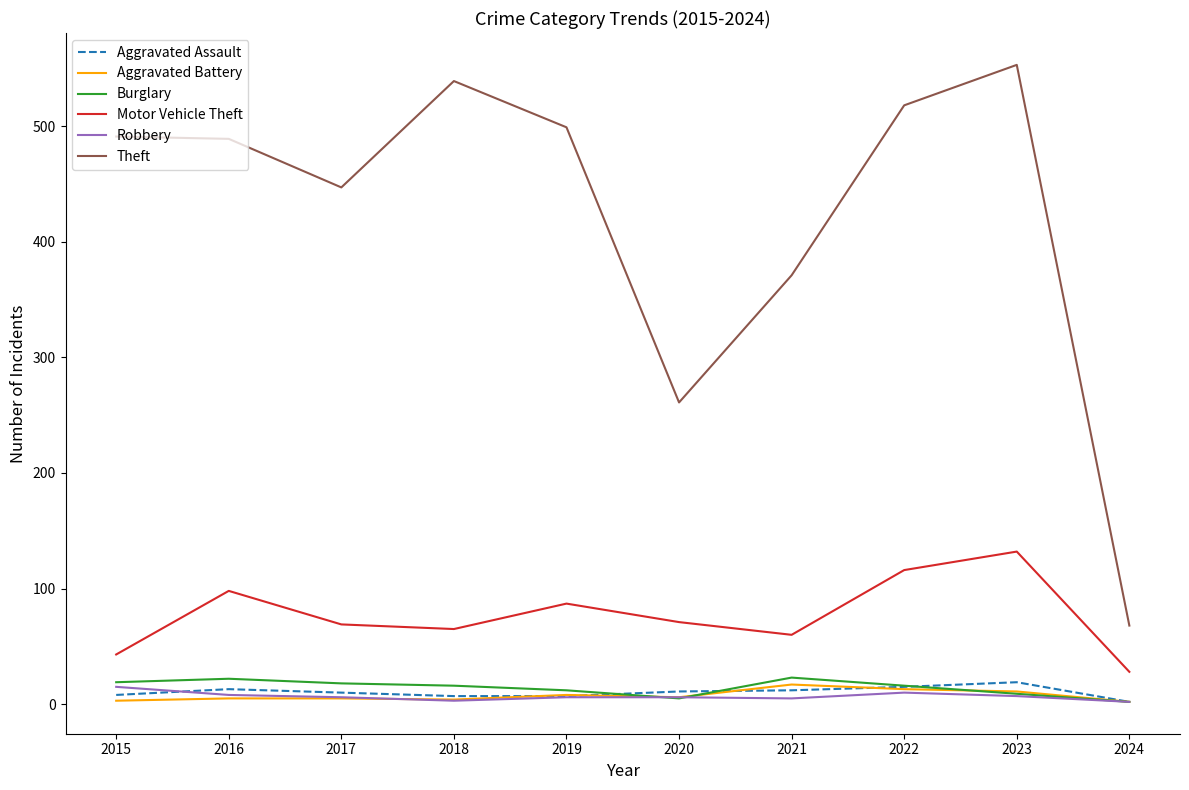

What is the sum of all Aggravated Battery values?

74